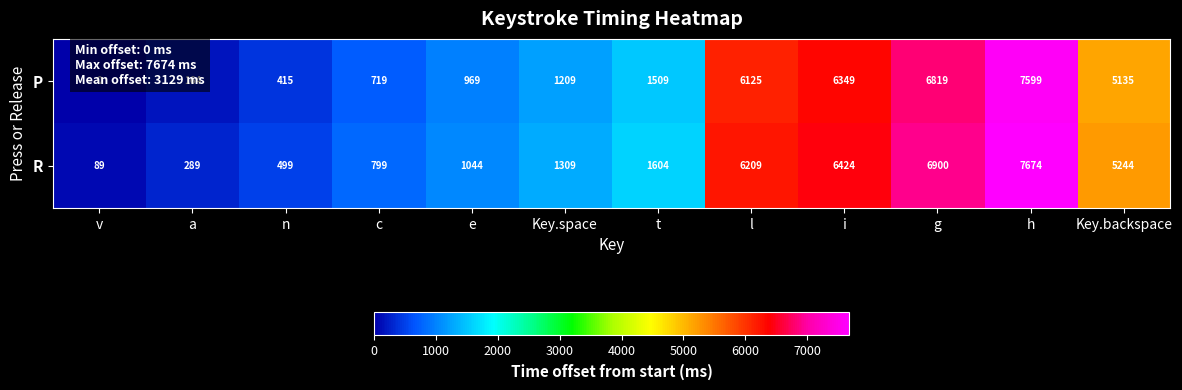

Which series has the largest total across all categories?

R